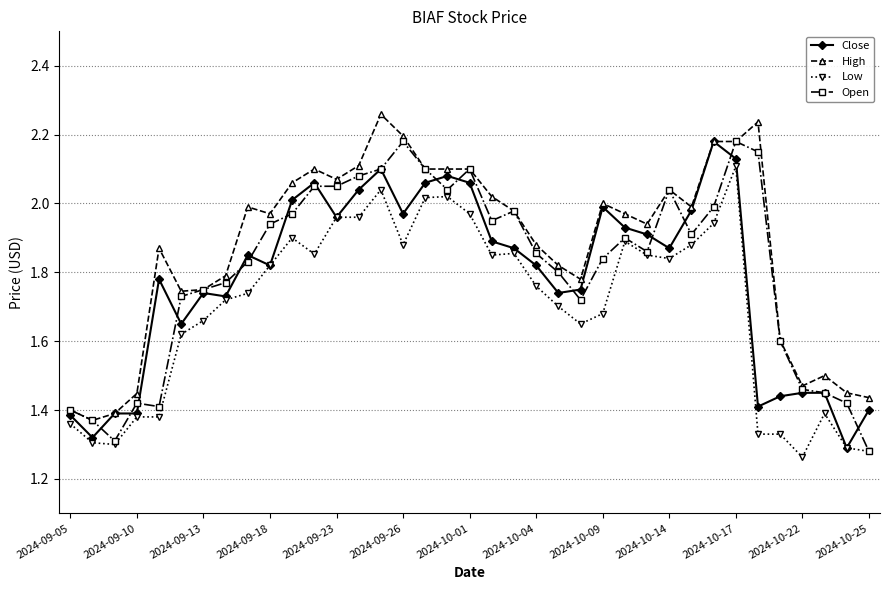

List the series in order of their overall mean, highest first.

High, Open, Close, Low